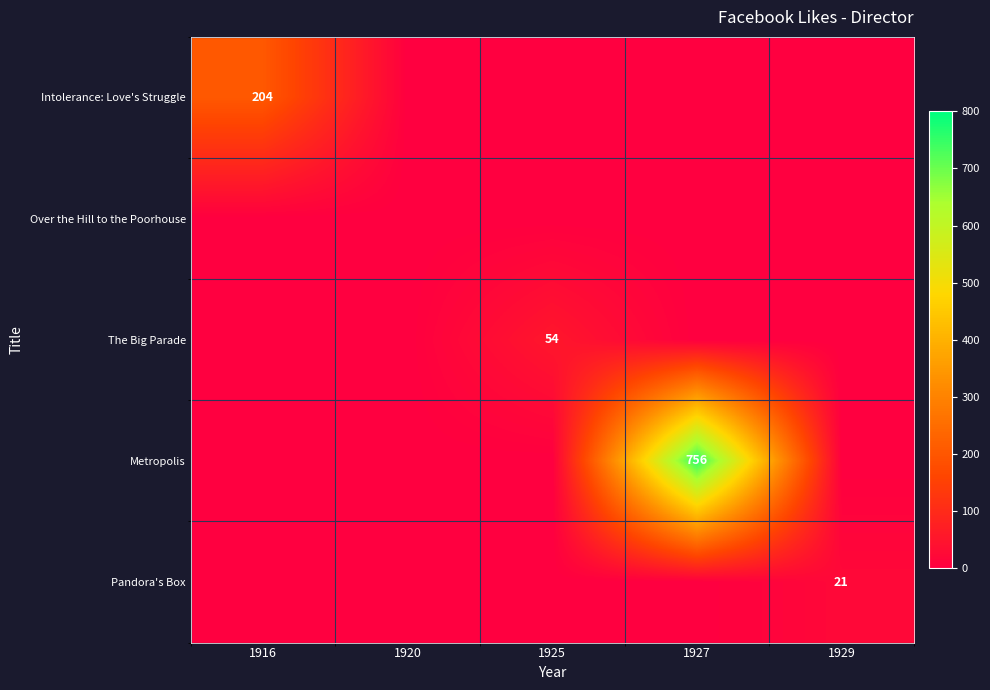

Rank the series at 1929 from highest to lowest value.

Pandora's Box, Intolerance: Love's Struggle, Over the Hill to the Poorhouse, The Big Parade, Metropolis